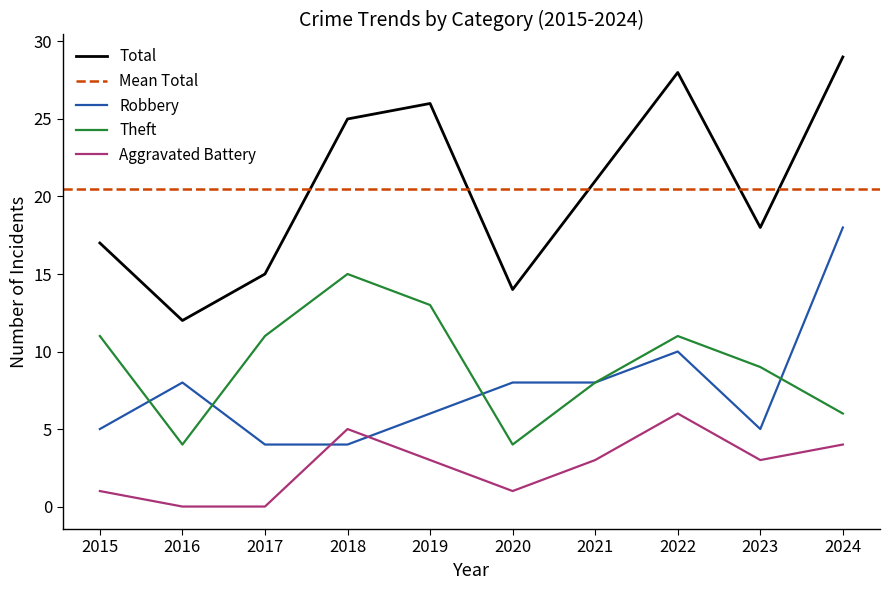

Reading left to right, extract all data points from this chart.

Total: 17	12	15	25	26	14	21	28	18	29
Robbery: 5	8	4	4	6	8	8	10	5	18
Theft: 11	4	11	15	13	4	8	11	9	6
Aggravated Battery: 1	0	0	5	3	1	3	6	3	4